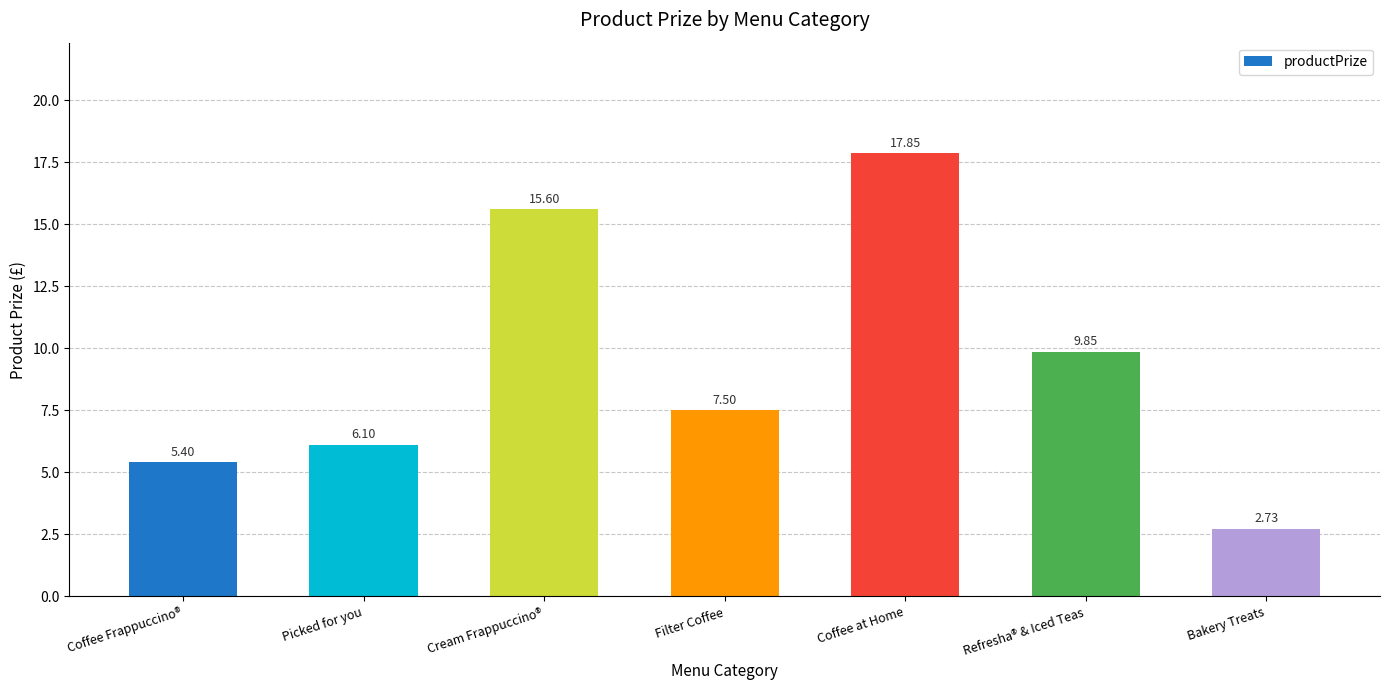

Are the bars horizontal?

No